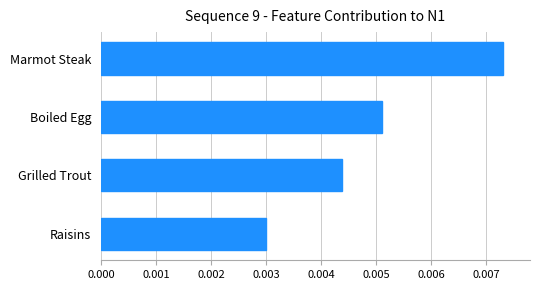

List the labels in order of value, smallest first.

Raisins, Grilled Trout, Boiled Egg, Marmot Steak